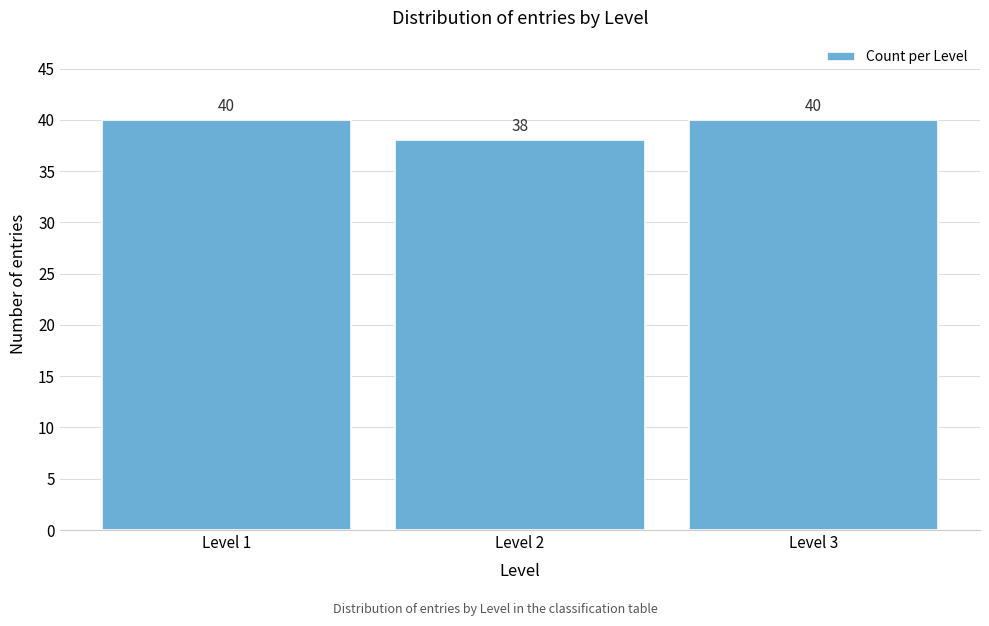

Reading left to right, what are all the values shown in this chart?

40	38	40